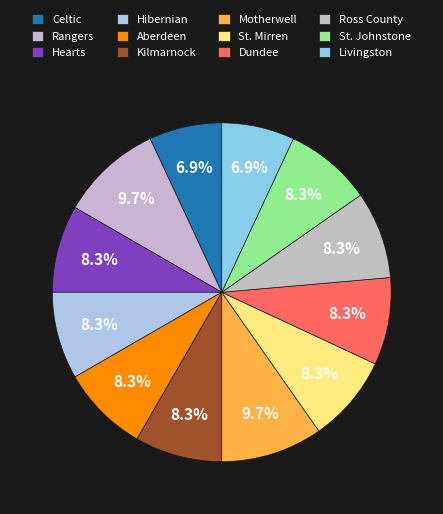

To the nearest percent, what is the difference between the largest and smallest slice percentages?

3%